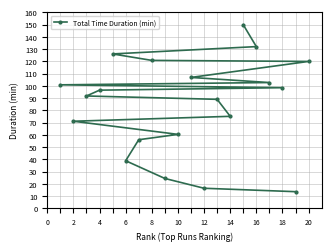

Is it true that the value at 8 is 59.0?

False